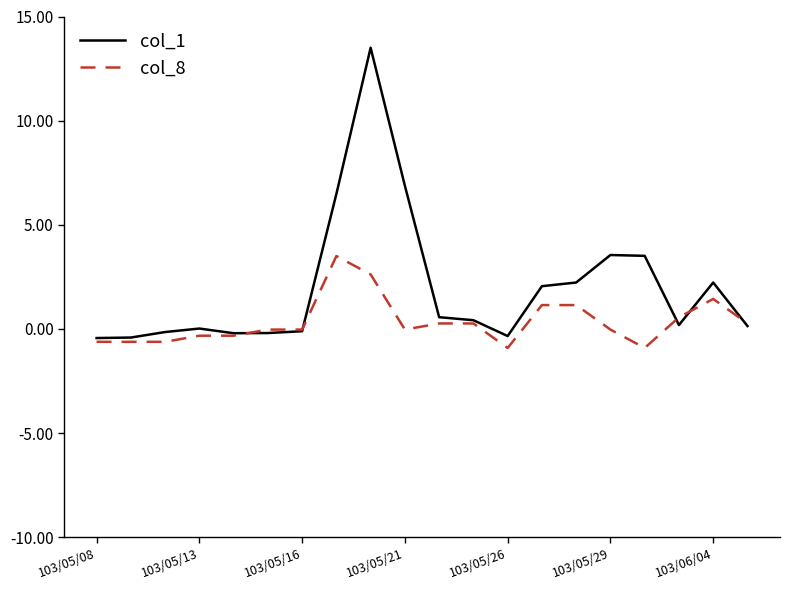

At how many categories does at least one series exceed 13?

1